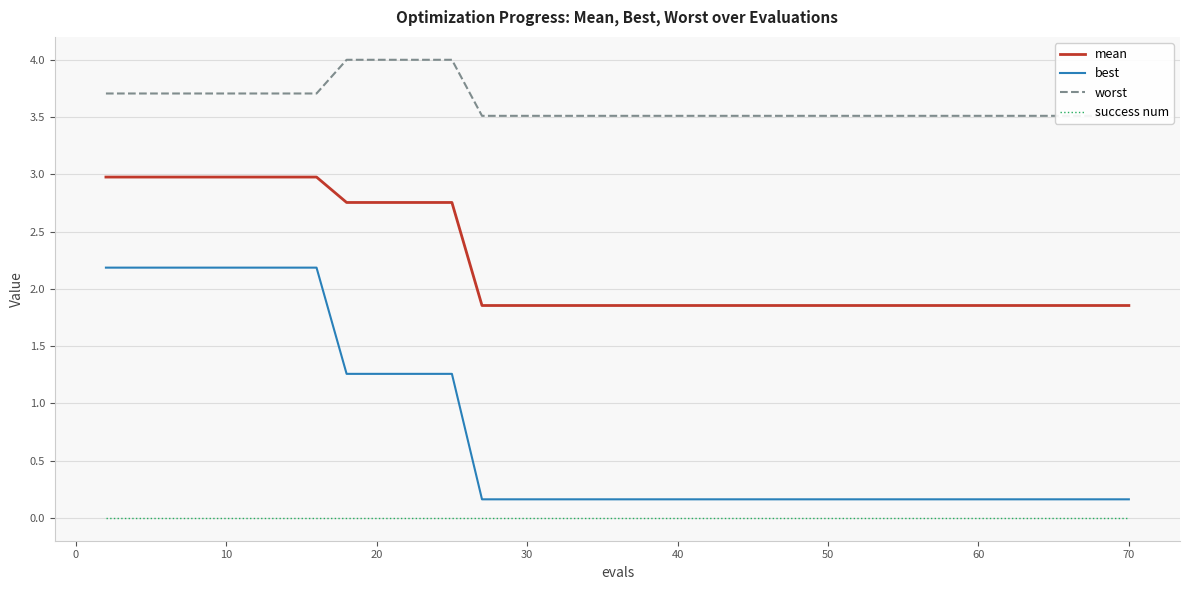

What is the sum of all worst values?

144.4